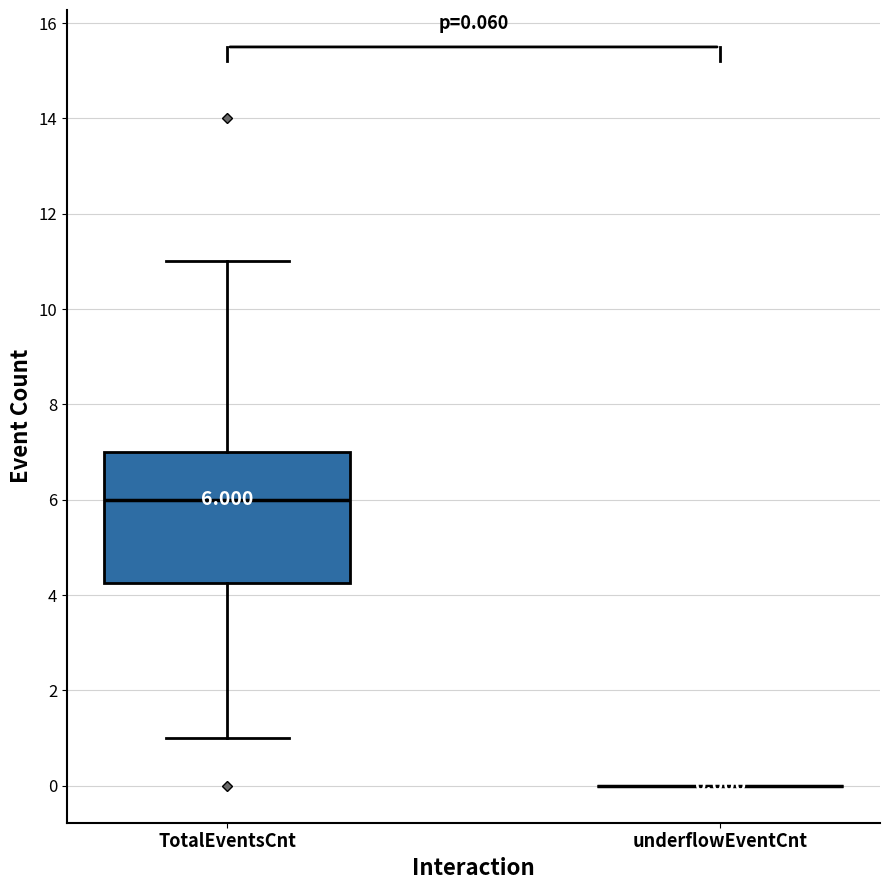

Which box is the tallest, from its lower edge to its upper edge?

TotalEventsCnt